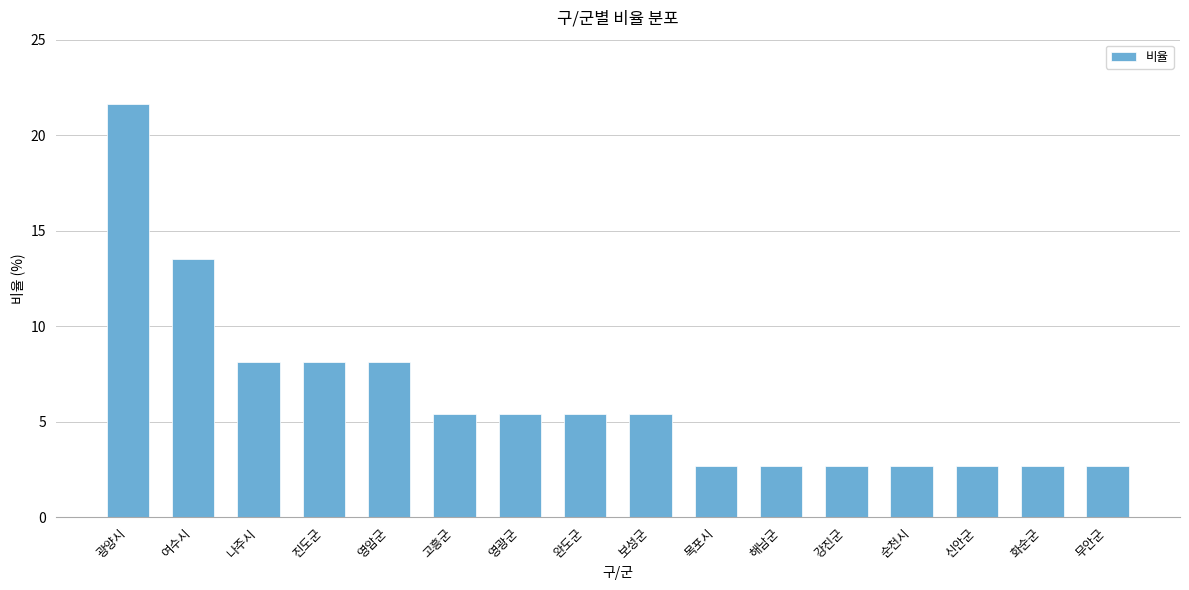

What is the sum of all values?

100.0